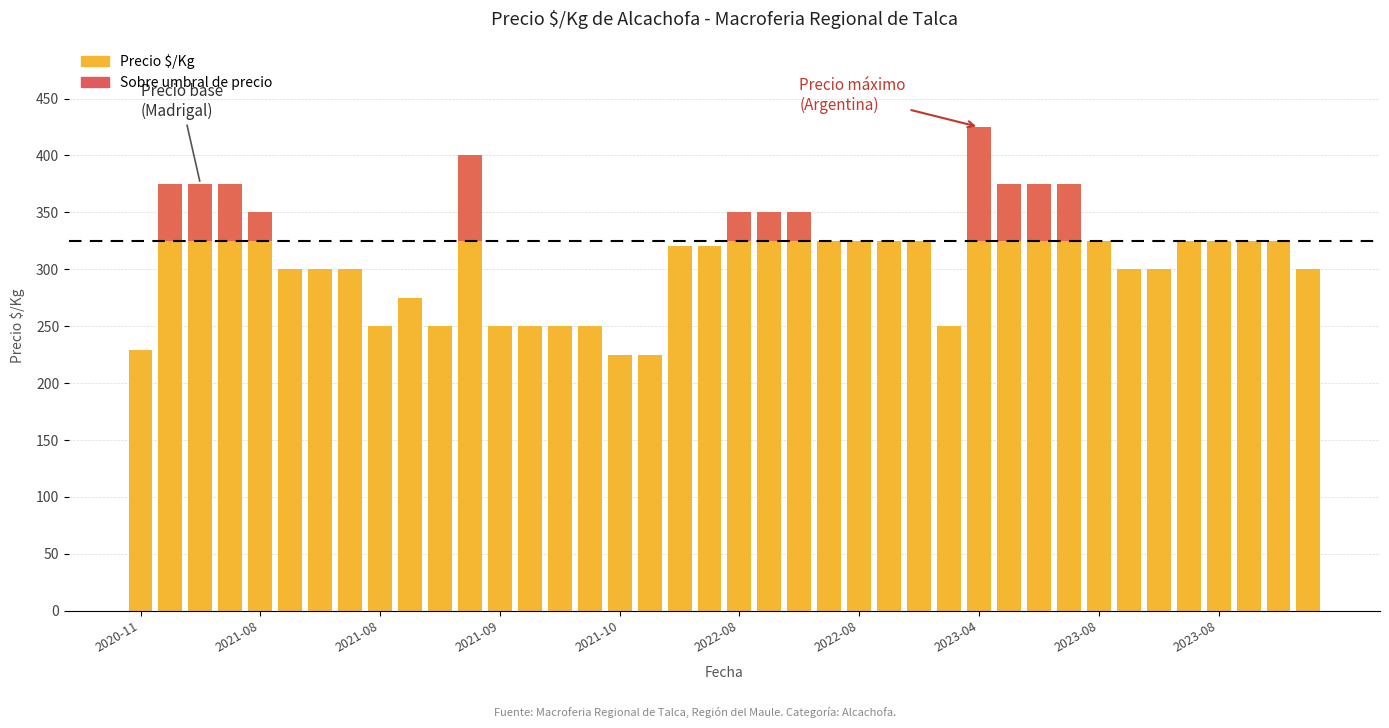

The Sobre umbral de precio series shows 46 at 17. True or false?

False